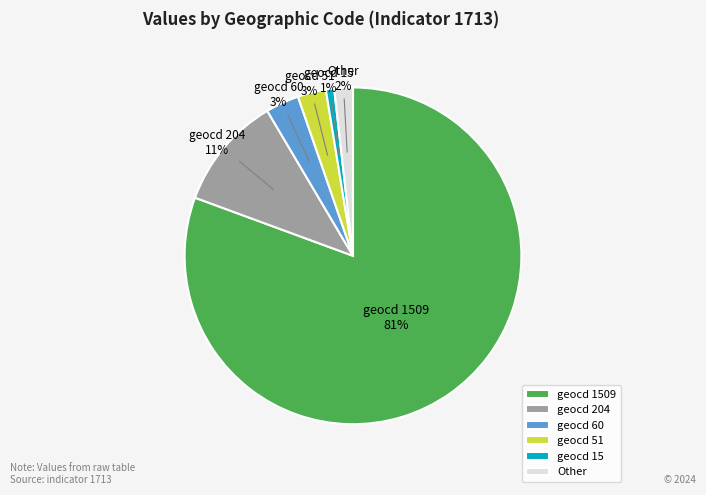

To the nearest percent, what is the average slice percentage?

17%